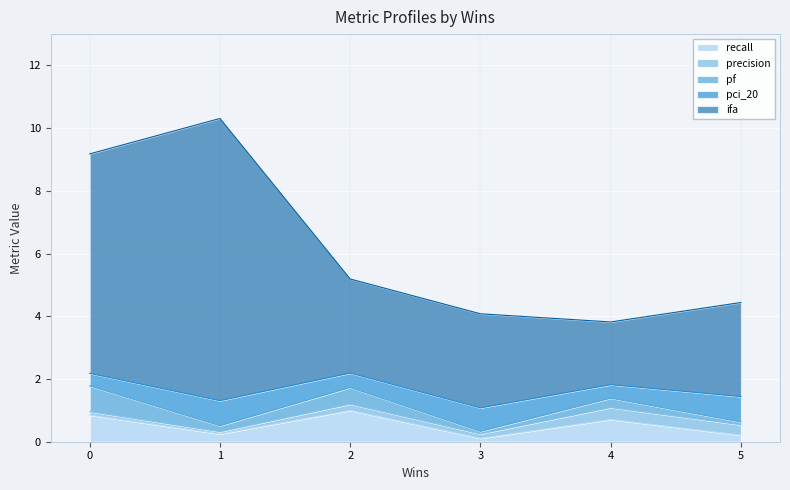

The value of recall at 0 is 0.8. True or false?

True